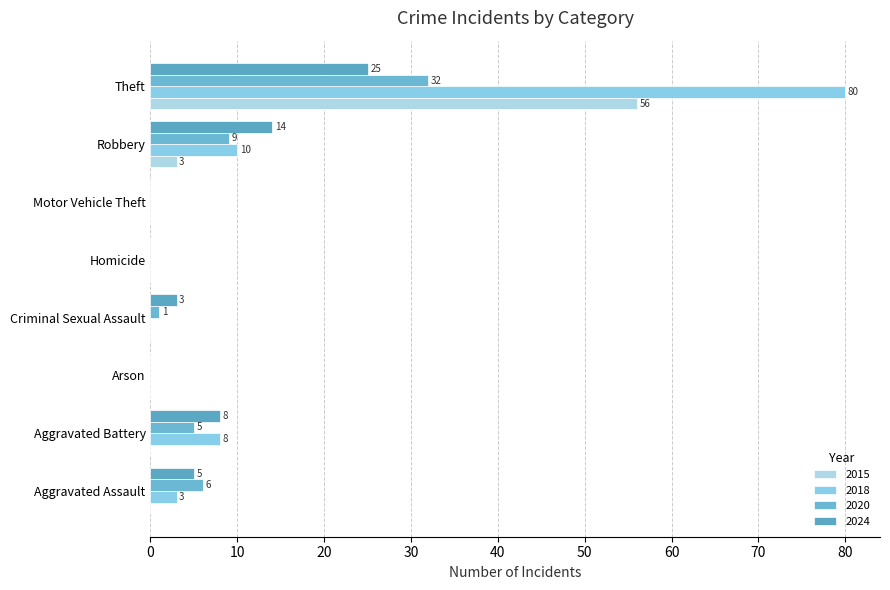

How many distinct data groups are displayed?

4